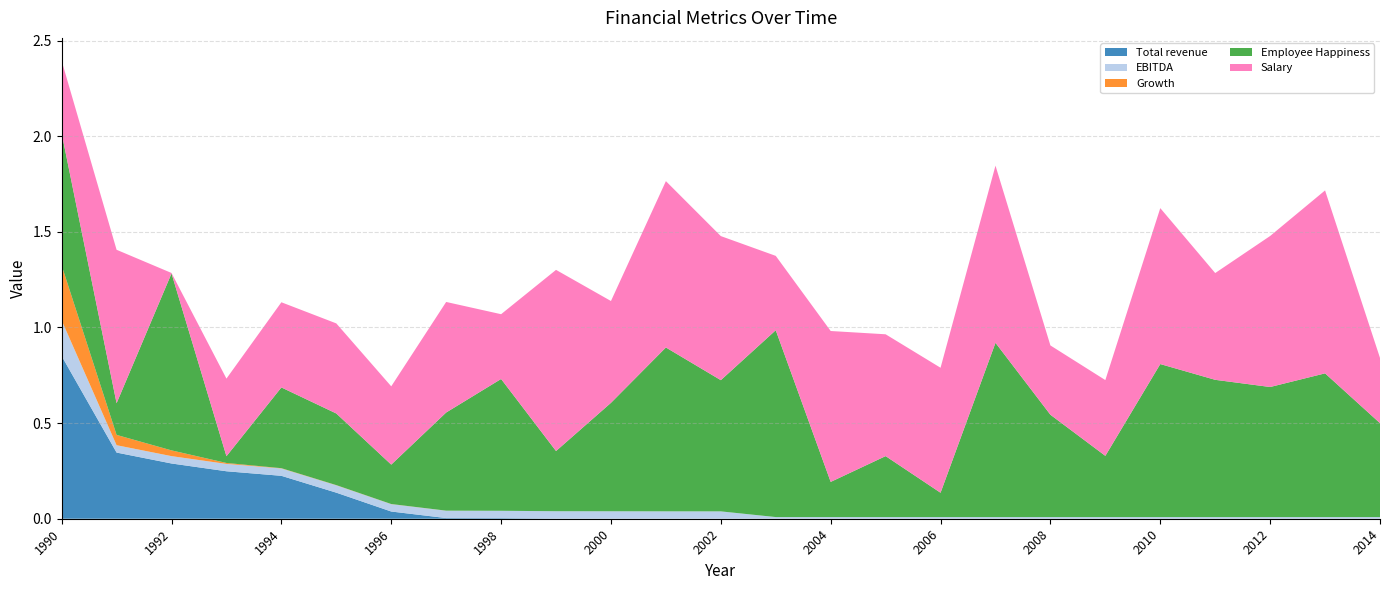

Reading left to right, transcribe all the data shown in this chart.

Total revenue: 1990=0.9	1991=0.3	1992=0.3	1993=0.2	1994=0.2	1995=0.1	1996=0.0	1997=0.0	1998=0.0	1999=0.0	2000=0.0	2001=0.0	2002=0.0	2003=0.0	2004=0.0	2005=0.0	2006=0.0	2007=0.0	2008=0.0	2009=0.0	2010=0.0	2011=0.0	2012=0.0	2013=0.0	2014=0.0
EBITDA: 1990=0.2	1991=0.0	1992=0.0	1993=0.0	1994=0.0	1995=0.0	1996=0.0	1997=0.0	1998=0.0	1999=0.0	2000=0.0	2001=0.0	2002=0.0	2003=0.0	2004=0.0	2005=0.0	2006=0.0	2007=0.0	2008=0.0	2009=0.0	2010=0.0	2011=0.0	2012=0.0	2013=0.0	2014=0.0
Growth: 1990=0.3	1991=0.1	1992=0.0	1993=0.0	1994=0.0	1995=0.0	1996=0.0	1997=0.0	1998=0.0	1999=0.0	2000=0.0	2001=0.0	2002=0.0	2003=0.0	2004=0.0	2005=0.0	2006=0.0	2007=0.0	2008=0.0	2009=0.0	2010=0.0	2011=0.0	2012=0.0	2013=0.0	2014=0.0
Employee Happiness: 1990=0.7	1991=0.2	1992=0.9	1993=0.0	1994=0.4	1995=0.4	1996=0.2	1997=0.5	1998=0.7	1999=0.3	2000=0.6	2001=0.9	2002=0.7	2003=1.0	2004=0.2	2005=0.3	2006=0.1	2007=0.9	2008=0.5	2009=0.3	2010=0.8	2011=0.7	2012=0.7	2013=0.8	2014=0.5
Salary: 1990=0.4	1991=0.8	1992=0.0	1993=0.4	1994=0.4	1995=0.5	1996=0.4	1997=0.6	1998=0.3	1999=0.9	2000=0.5	2001=0.9	2002=0.8	2003=0.4	2004=0.8	2005=0.6	2006=0.7	2007=0.9	2008=0.4	2009=0.4	2010=0.8	2011=0.6	2012=0.8	2013=1.0	2014=0.3